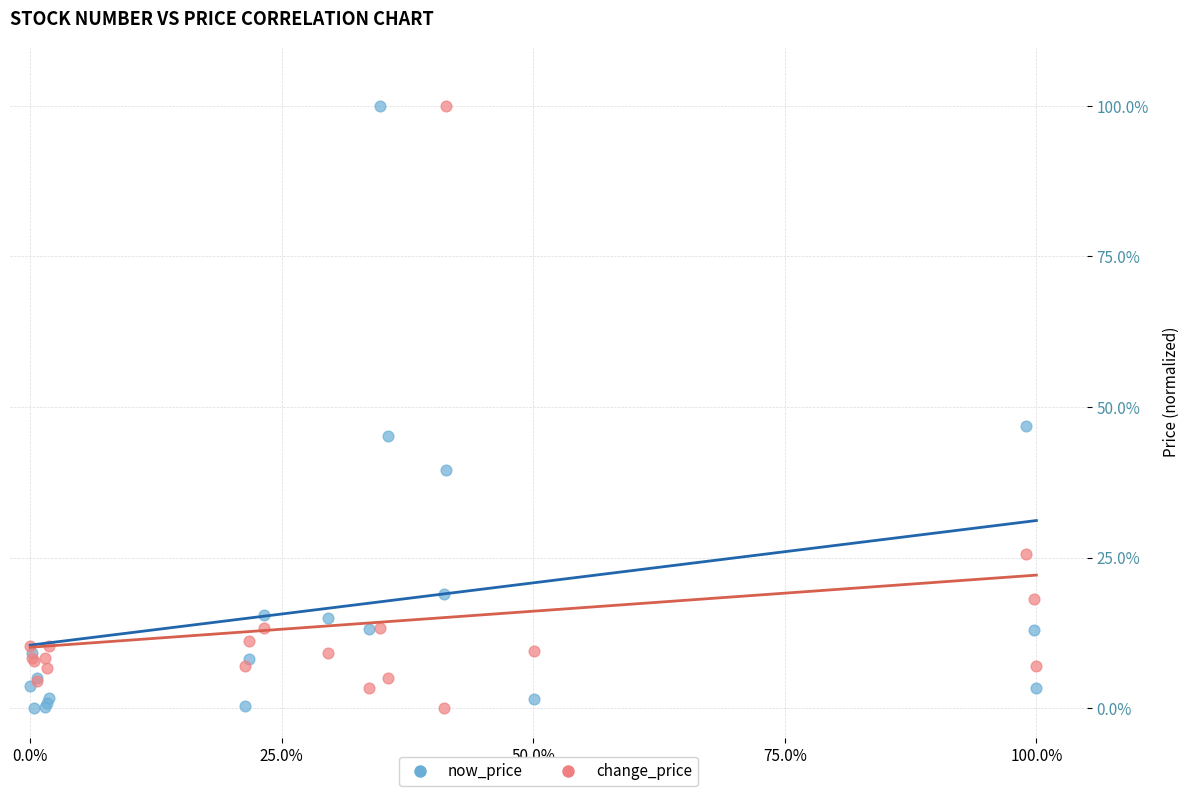

What are all the series names shown in the legend?

now_price, change_price